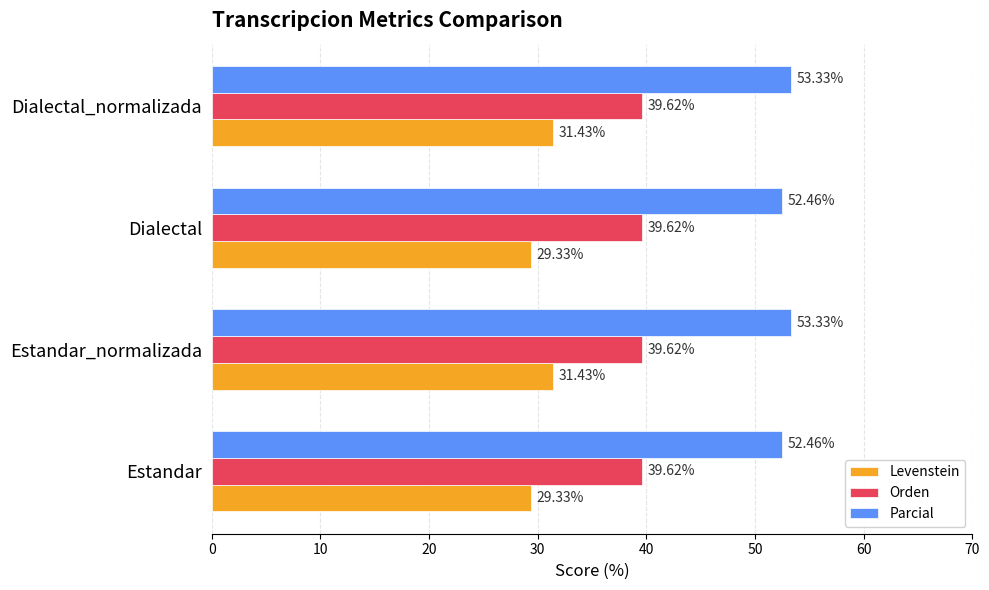

List the series in order of their overall mean, lowest first.

Levenstein, Orden, Parcial